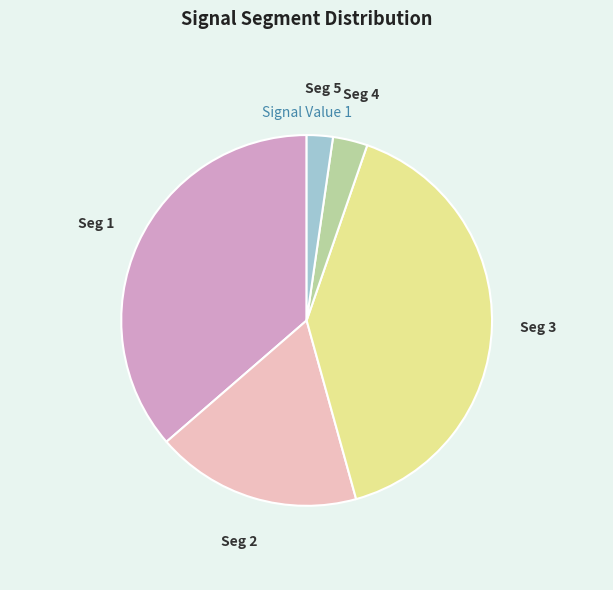

How many segments does this pie chart have?

5